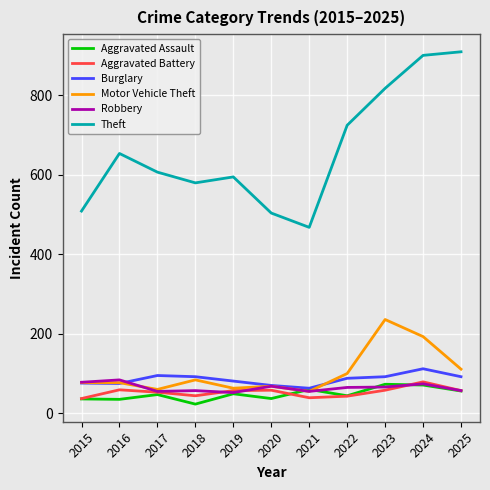

The Robbery series shows 35 at 2015. True or false?

False